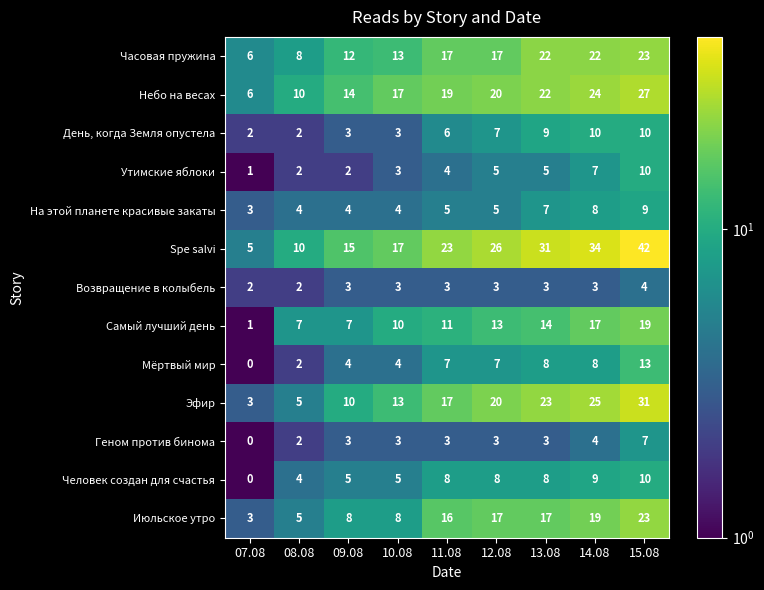

What is the spread (max minus min) of values at 07.08?

6